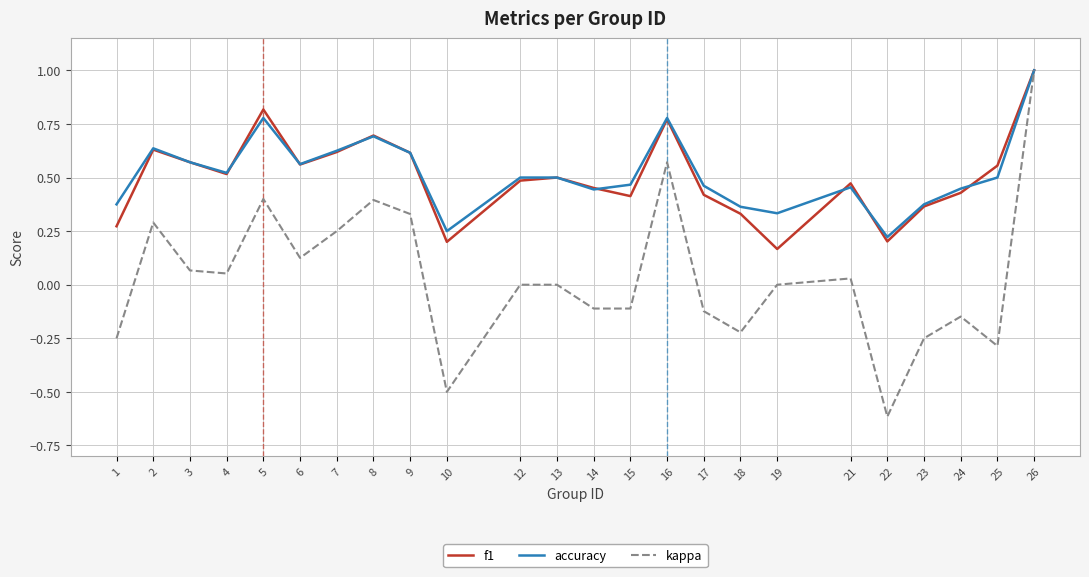

How many accuracy values are between 0 and 1?

24